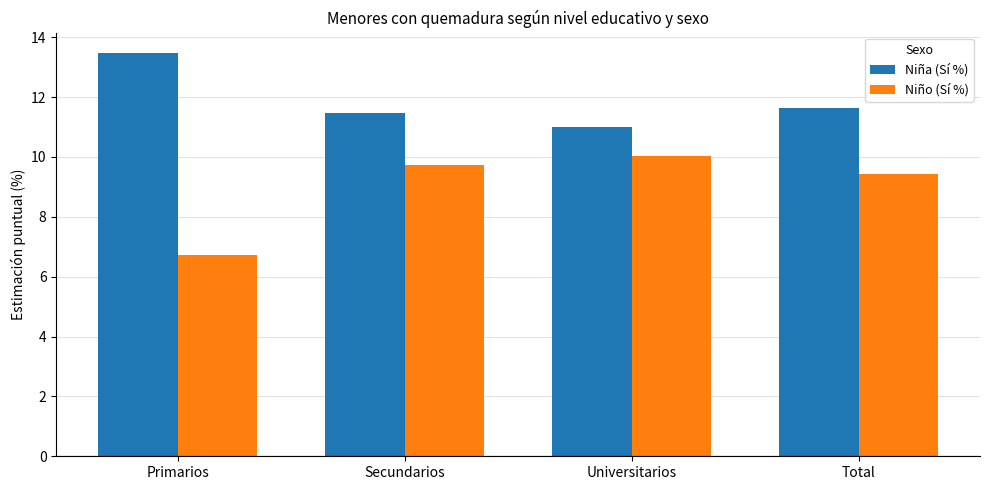

How many bars are there in total?

8